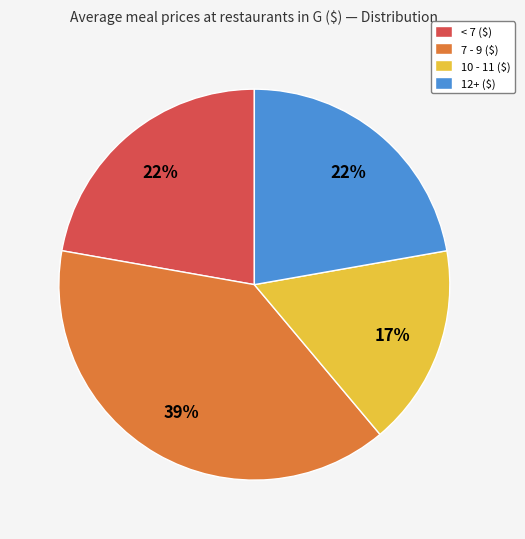

To the nearest percent, what portion does 10 - 11 ($) represent?

17%